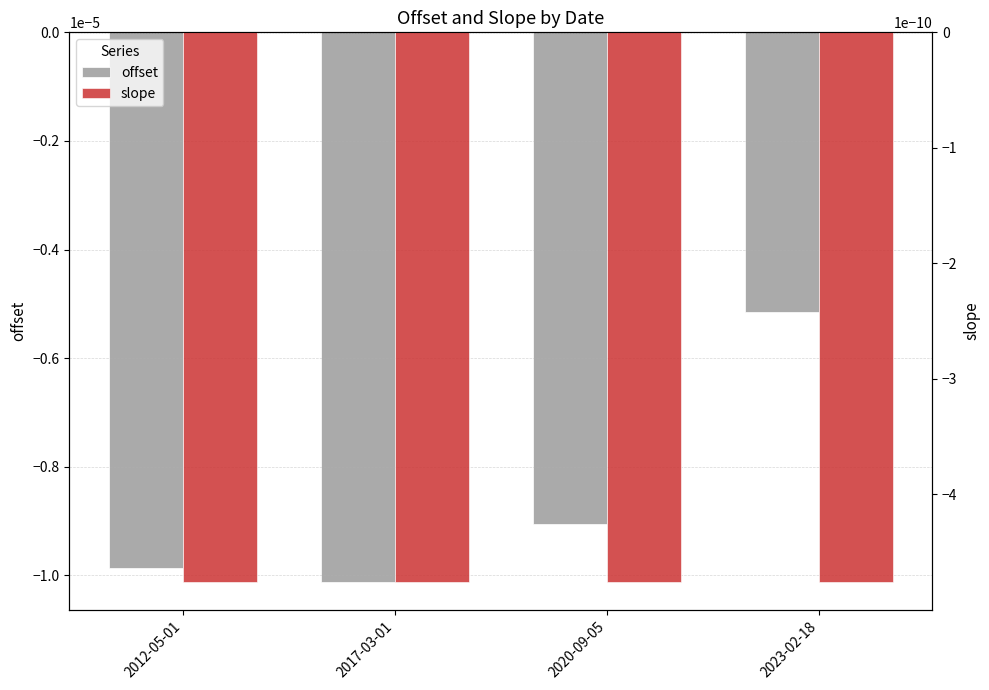

How many bars are there in each group?

2